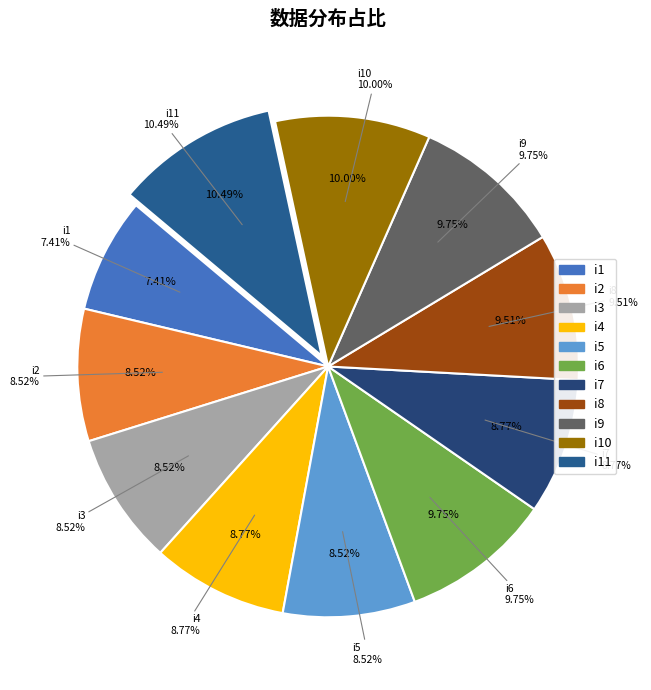

What is the largest slice in the pie chart?

i11